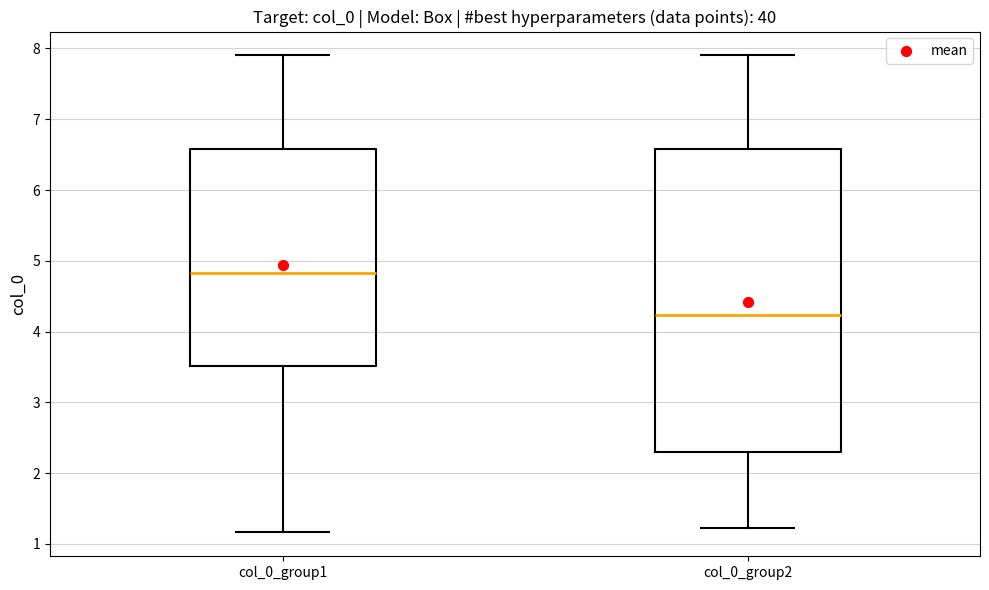

Which box is the tallest, from its lower edge to its upper edge?

col_0_group2